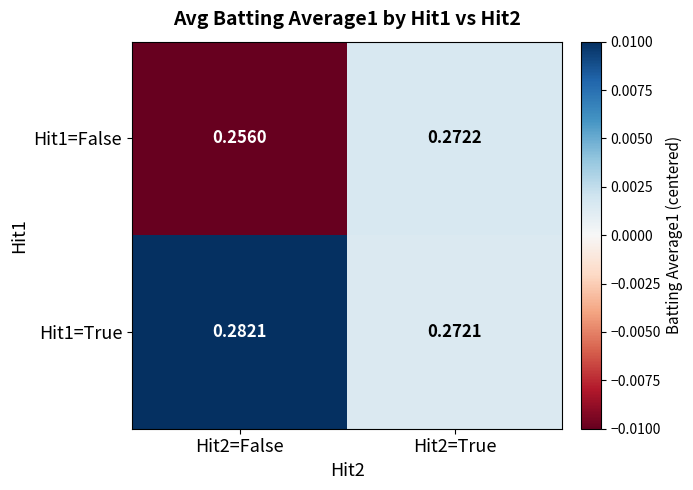

At how many categories does at least one series exceed 0?

2